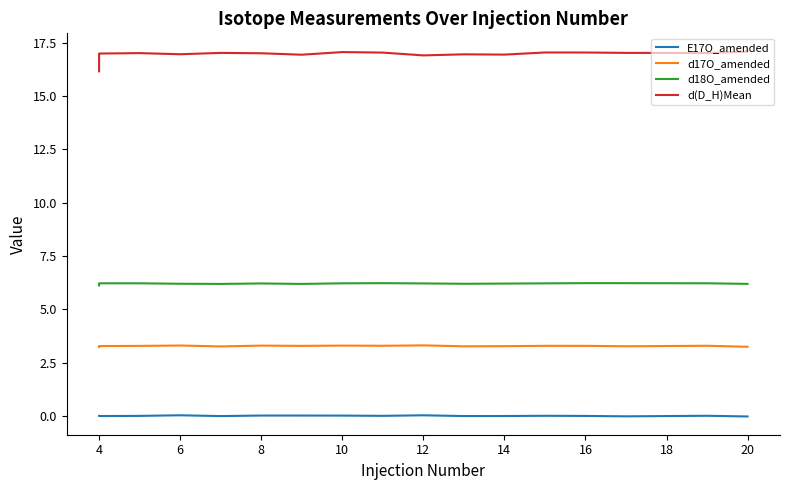

How many categories are shown in the chart?

17